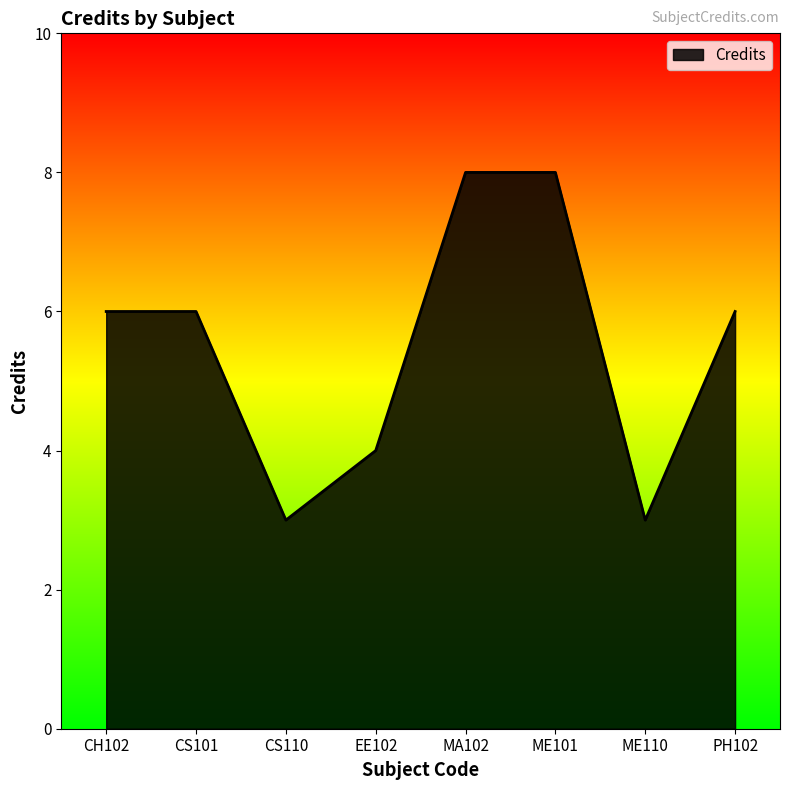

Reading right to left, transcribe all the data shown in this chart.

PH102=6	ME110=3	ME101=8	MA102=8	EE102=4	CS110=3	CS101=6	CH102=6